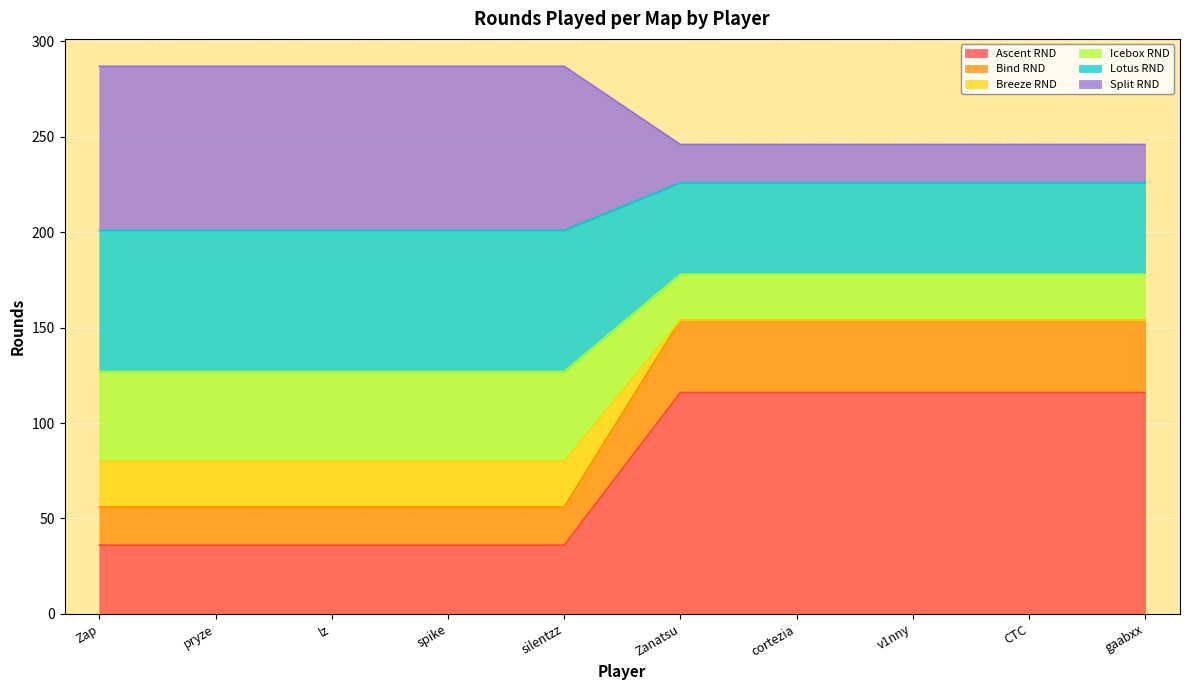

What is the total value across all series at CTC?

246